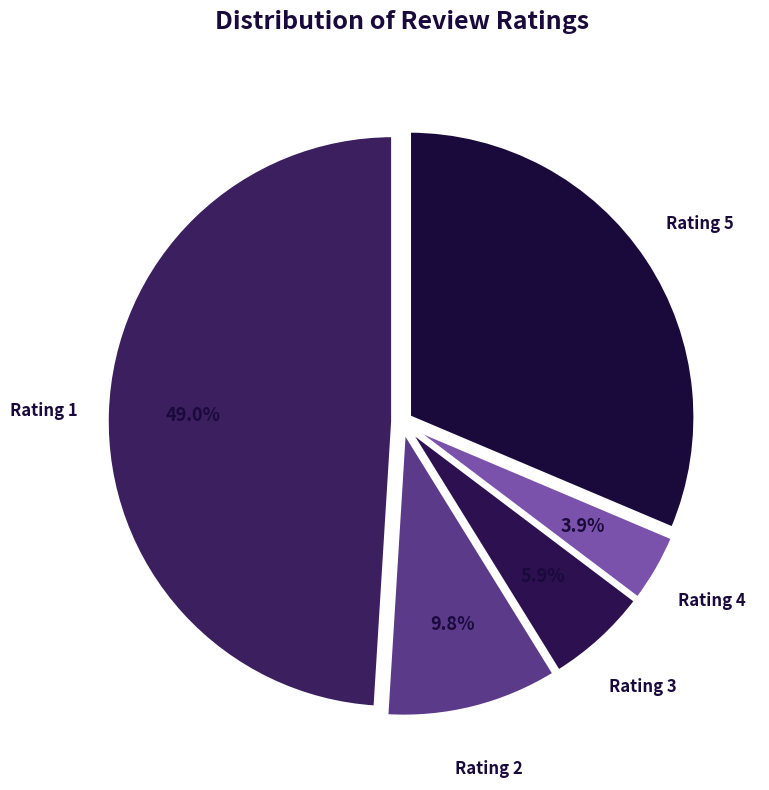

Is there a majority slice in this chart?

No